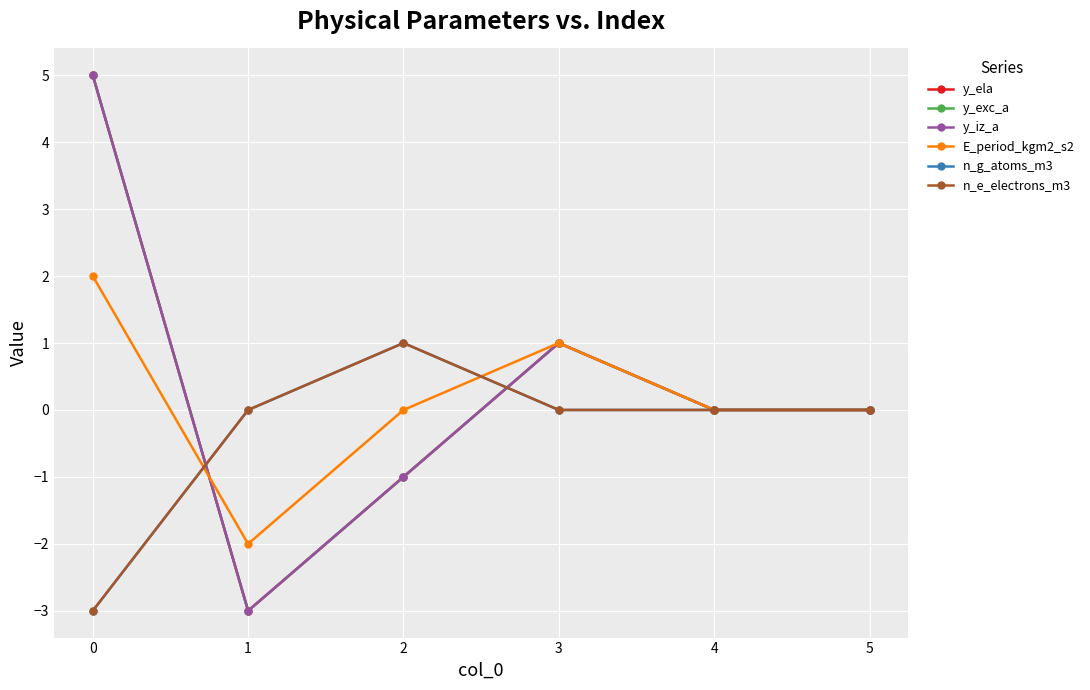

Reading right to left, what are all the values shown in this chart?

y_ela: 5=0	4=0	3=1	2=-1	1=-3	0=5
y_exc_a: 5=0	4=0	3=1	2=-1	1=-3	0=5
y_iz_a: 5=0	4=0	3=1	2=-1	1=-3	0=5
E_period_kgm2_s2: 5=0	4=0	3=1	2=0	1=-2	0=2
n_g_atoms_m3: 5=0	4=0	3=0	2=1	1=0	0=-3
n_e_electrons_m3: 5=0	4=0	3=0	2=1	1=0	0=-3